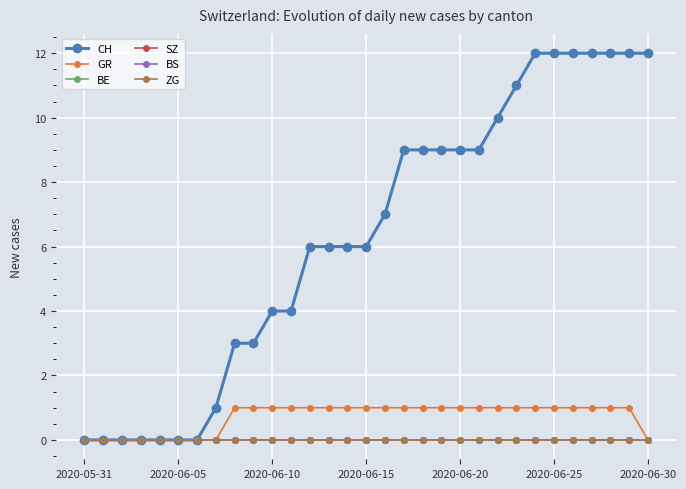

Does the chart have visible grid lines?

Yes